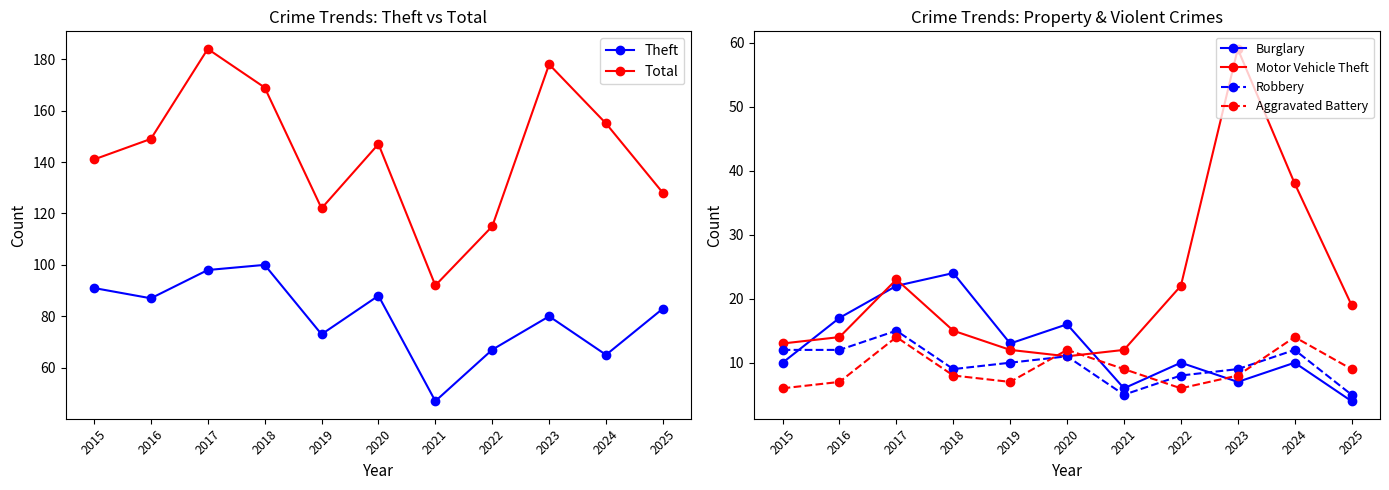

True or false: Motor Vehicle Theft and Robbery cross at least once.

False